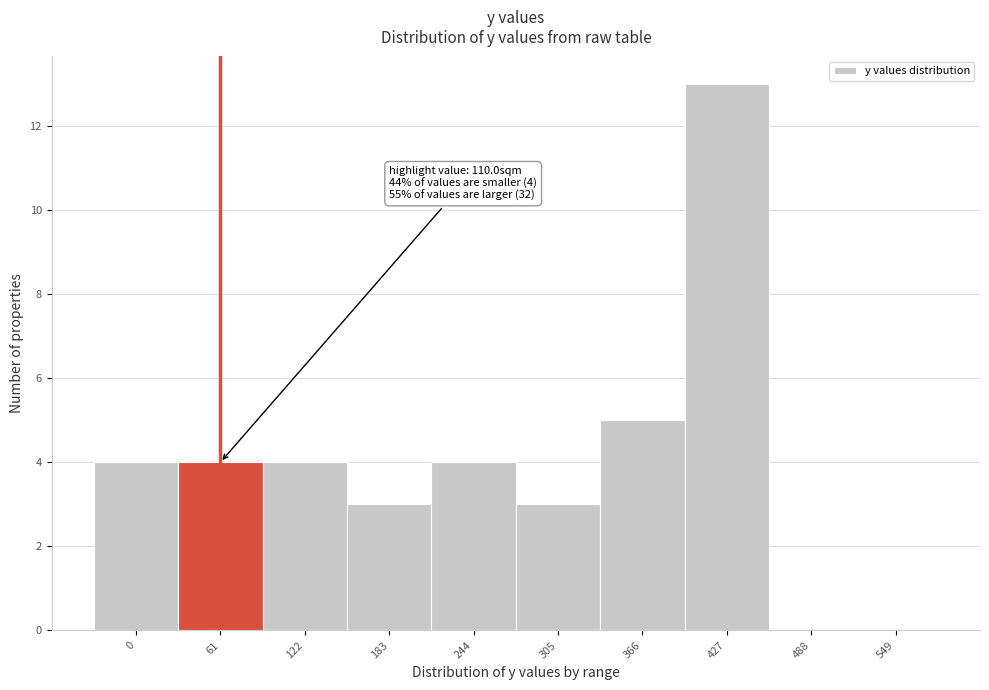

Reading left to right, extract all data points from this chart.

0=4	61=4	122=4	183=3	244=4	305=3	366=5	427=13	488=0	549=0